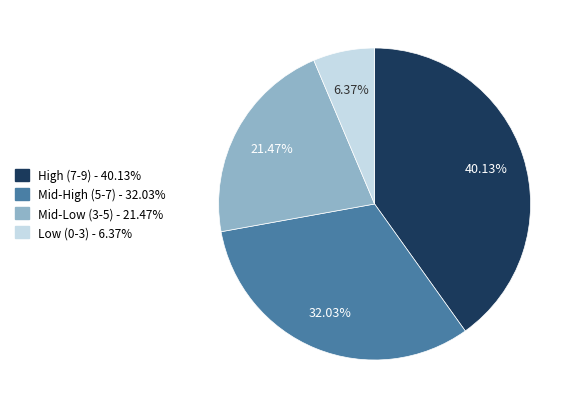

Is there any slice that represents more than half of the pie?

No